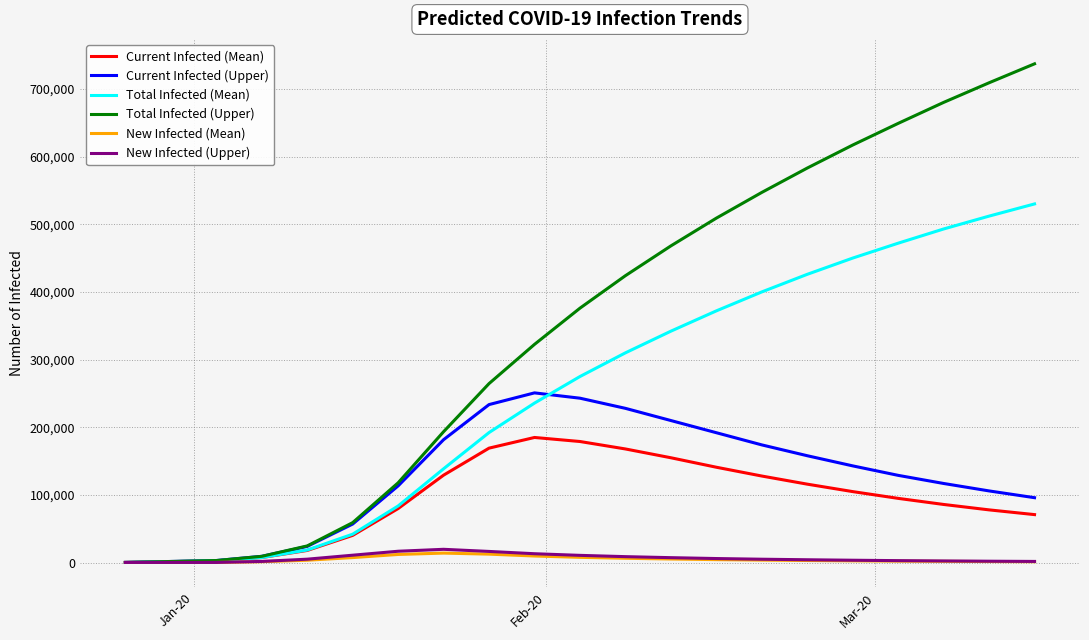

Which series has the widest spread of values?

Total Infected (Upper)